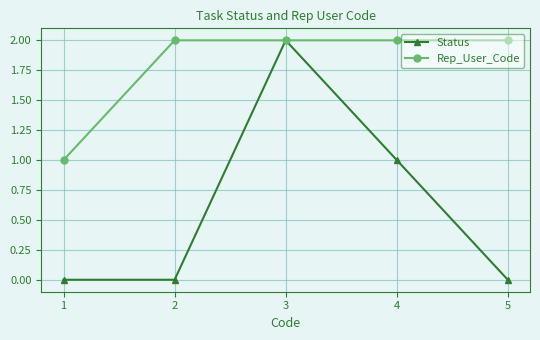

At 2, list the series in order from largest to smallest.

Rep_User_Code, Status